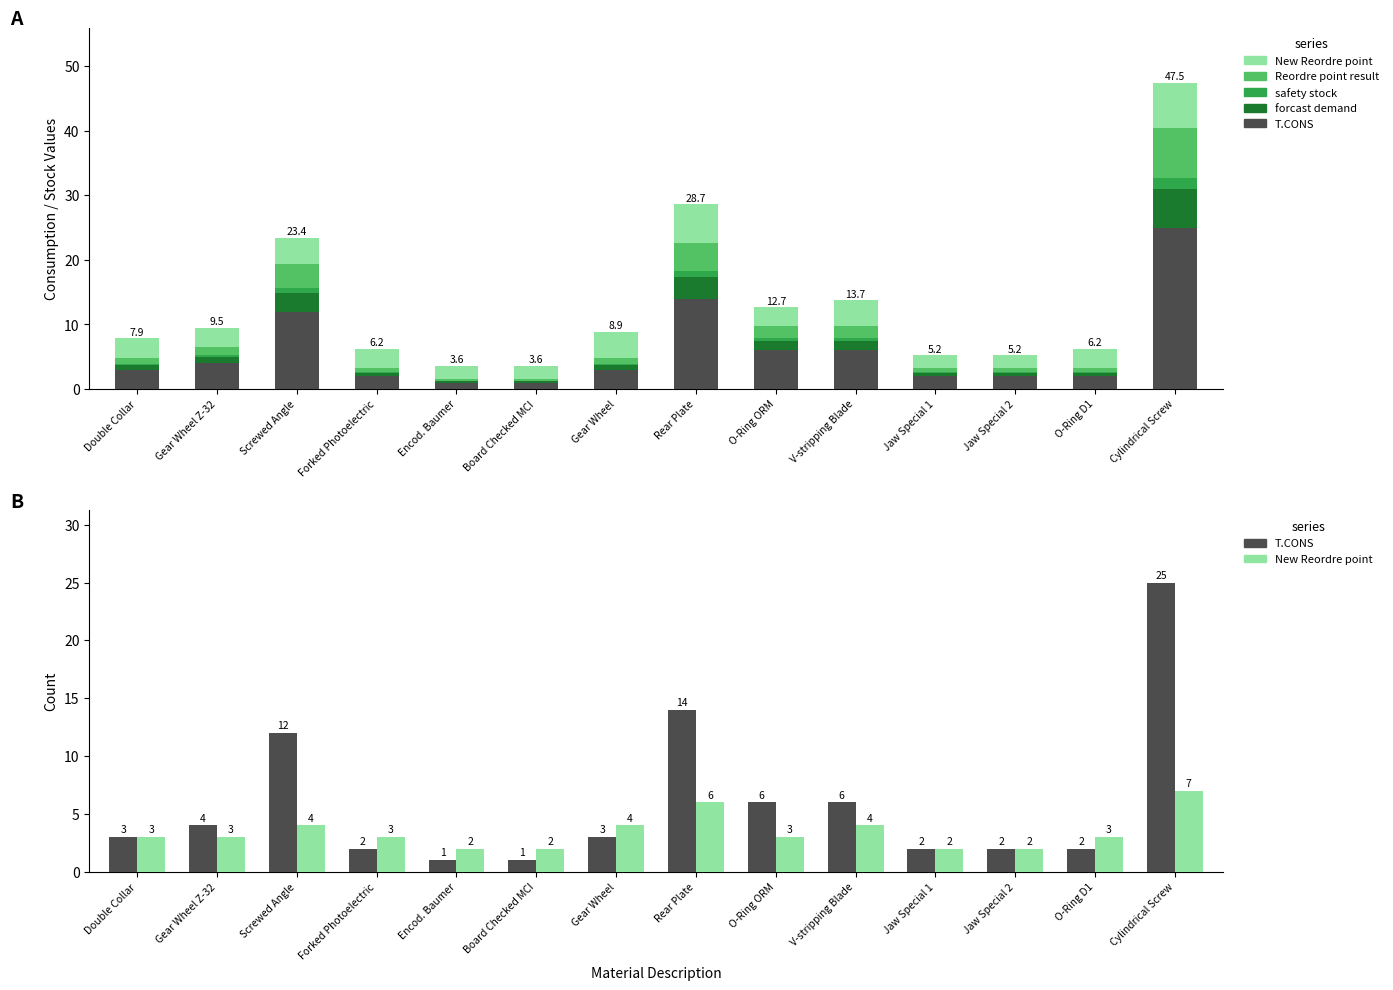

What is the difference between the T.CONS values at Jaw Special 2 and V-stripping Blade?

4.0